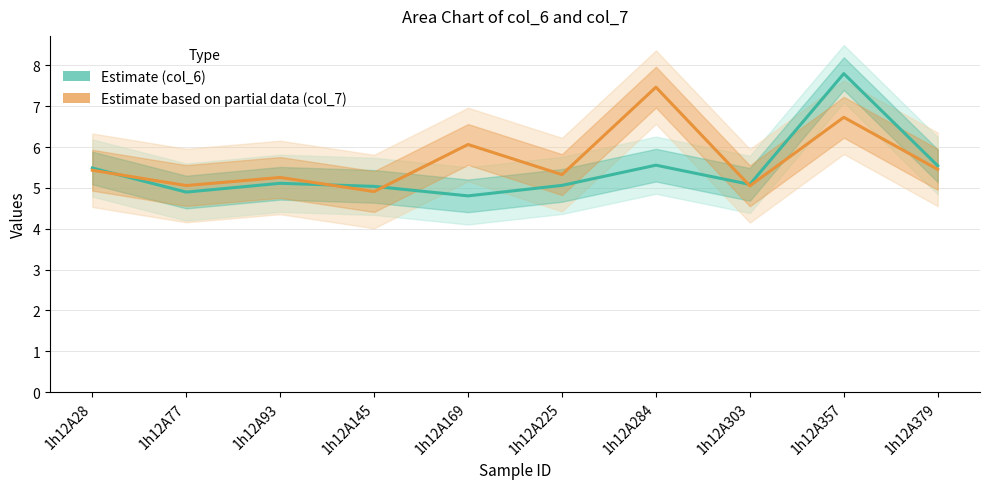

How many values in the Estimate (col_6) series exceed 5?

8